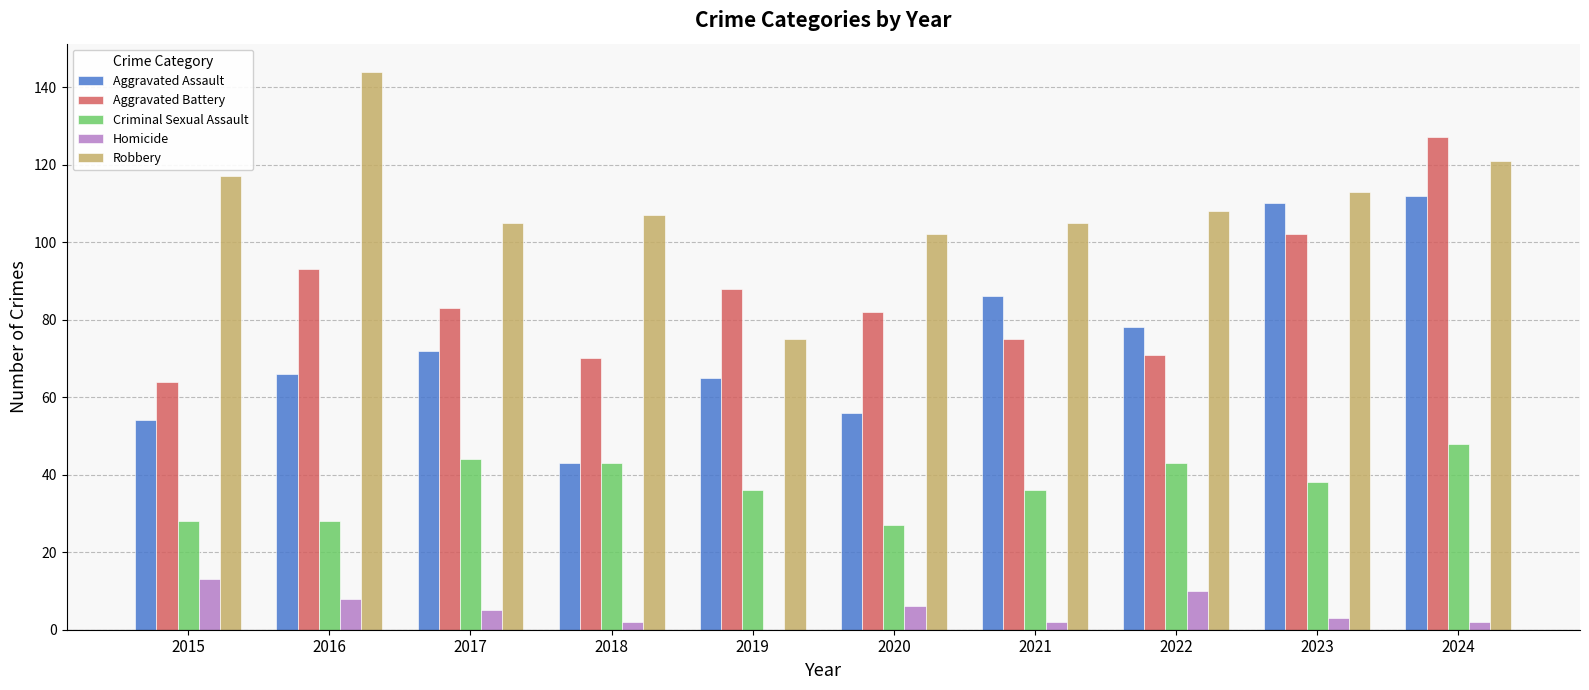

What value does the Criminal Sexual Assault series have at 2016, to the nearest 10?

30